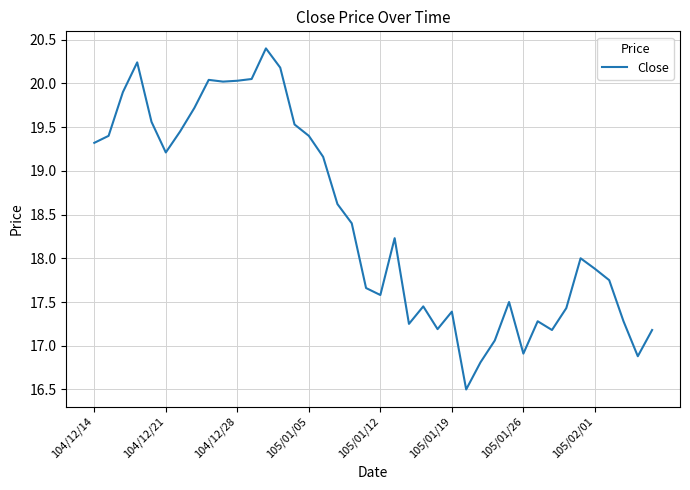

What is the smallest value displayed?

16.5